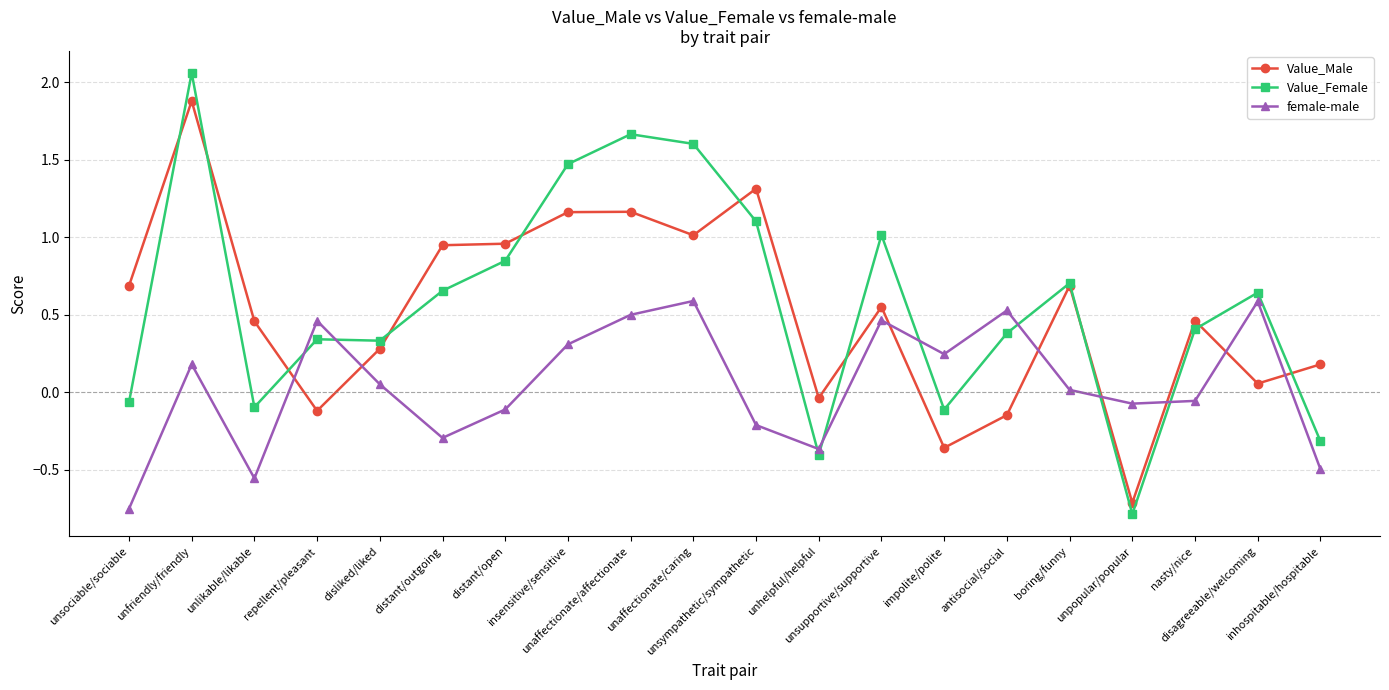

At which label is Value_Female closest to 0?

unsociable/sociable